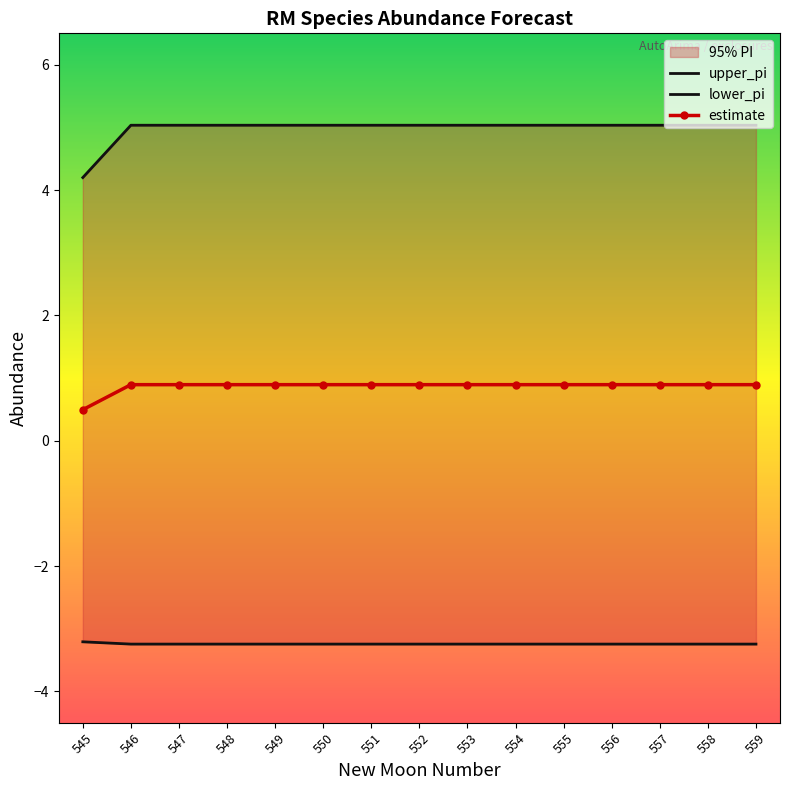

True or false: estimate and lower_pi intersect in this chart.

False